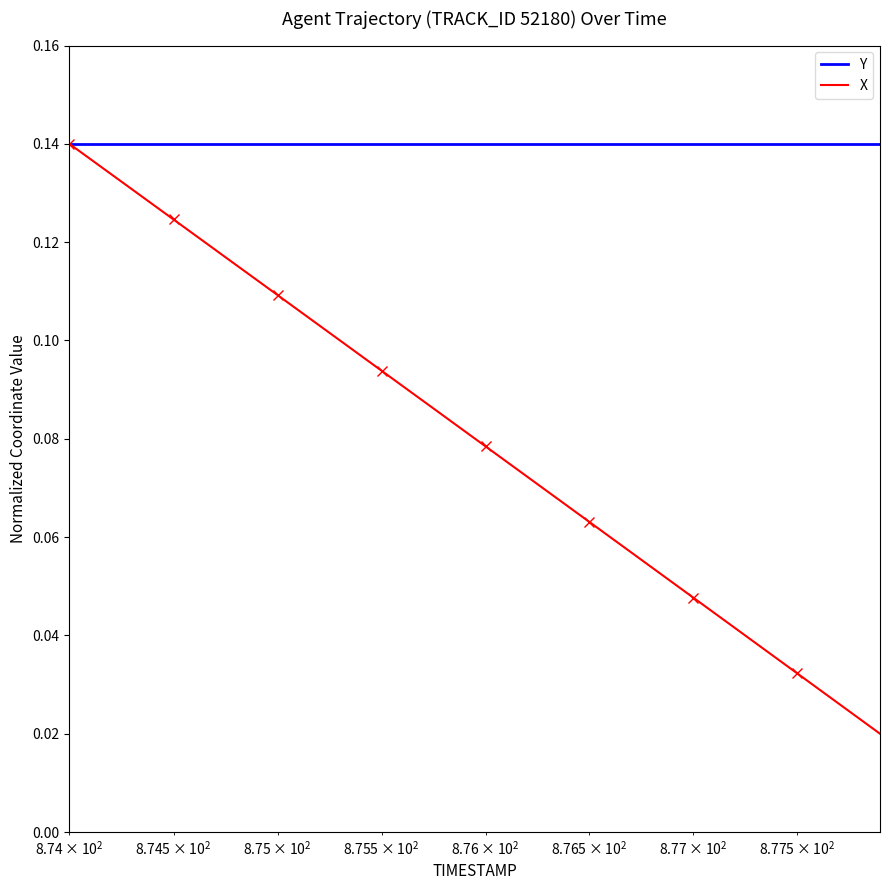

Count the number of data series in this chart.

2